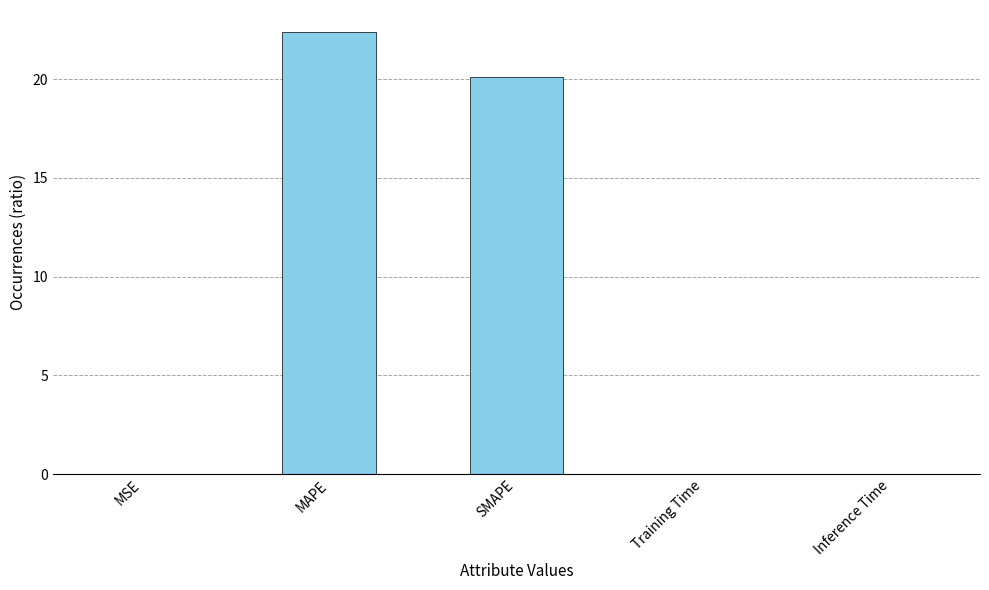

Which category has the highest value across all series?

MAPE